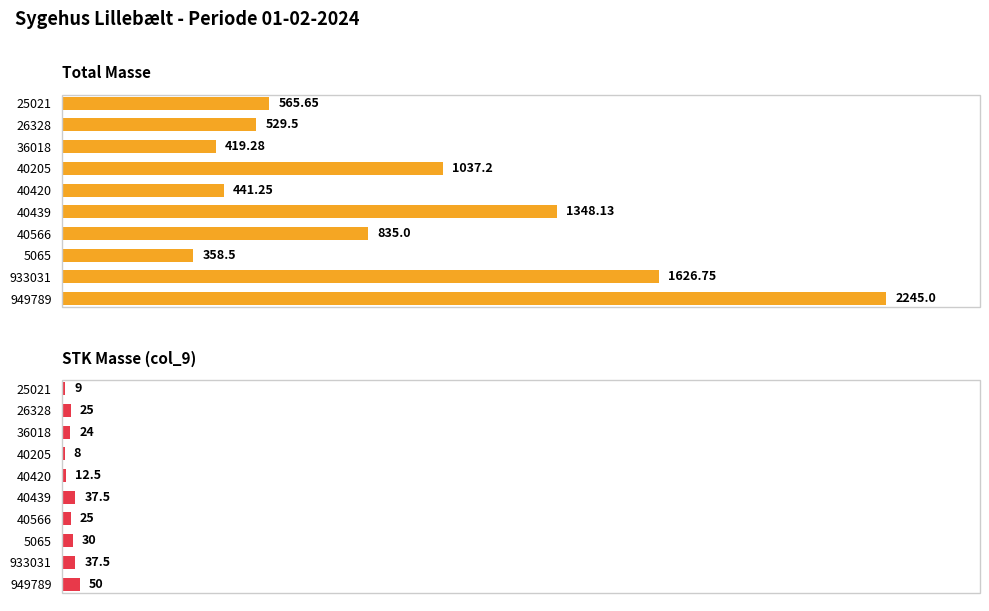

What is the highest value of the Total Masse series?

2245.0